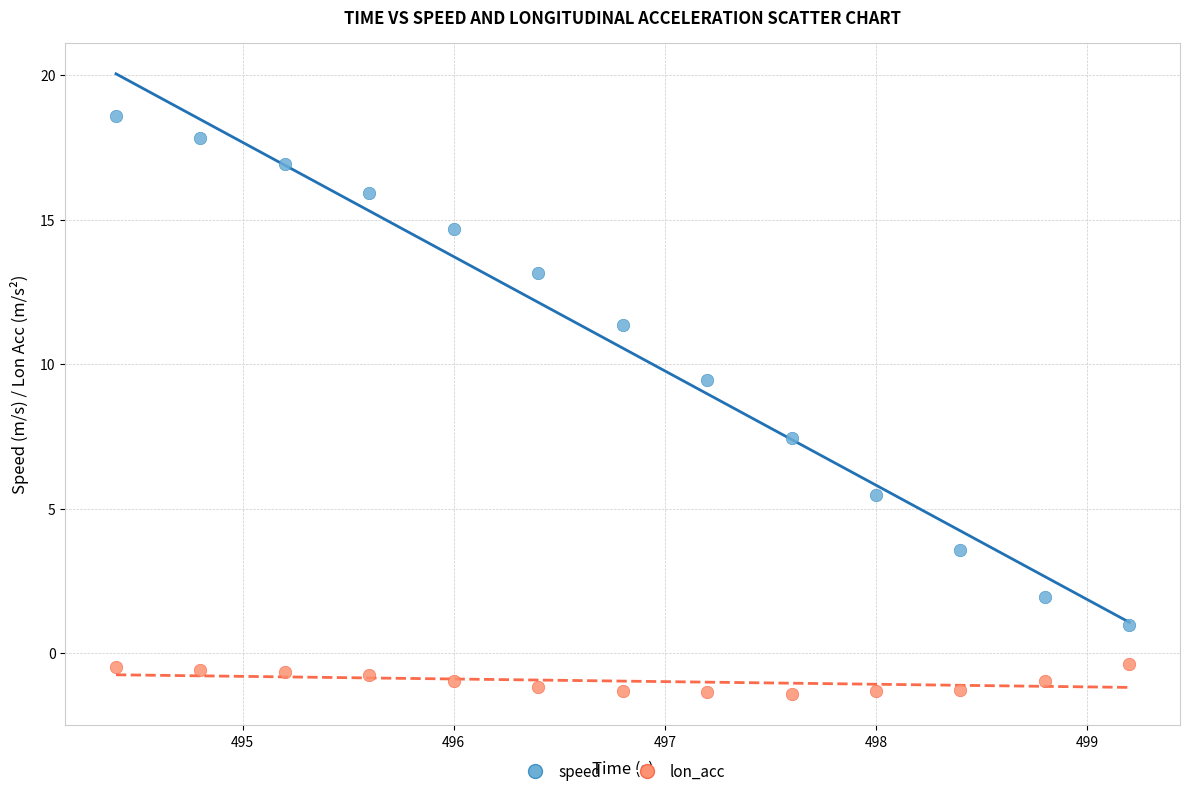

Which series has the largest Y range (max minus min)?

speed